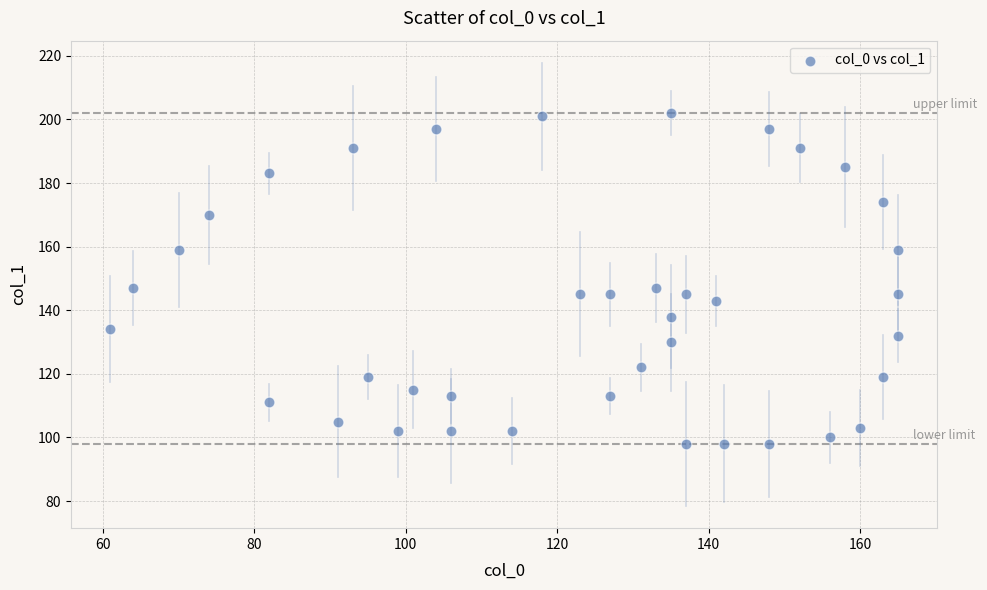

What is the range of Y values (max minus min)?

104